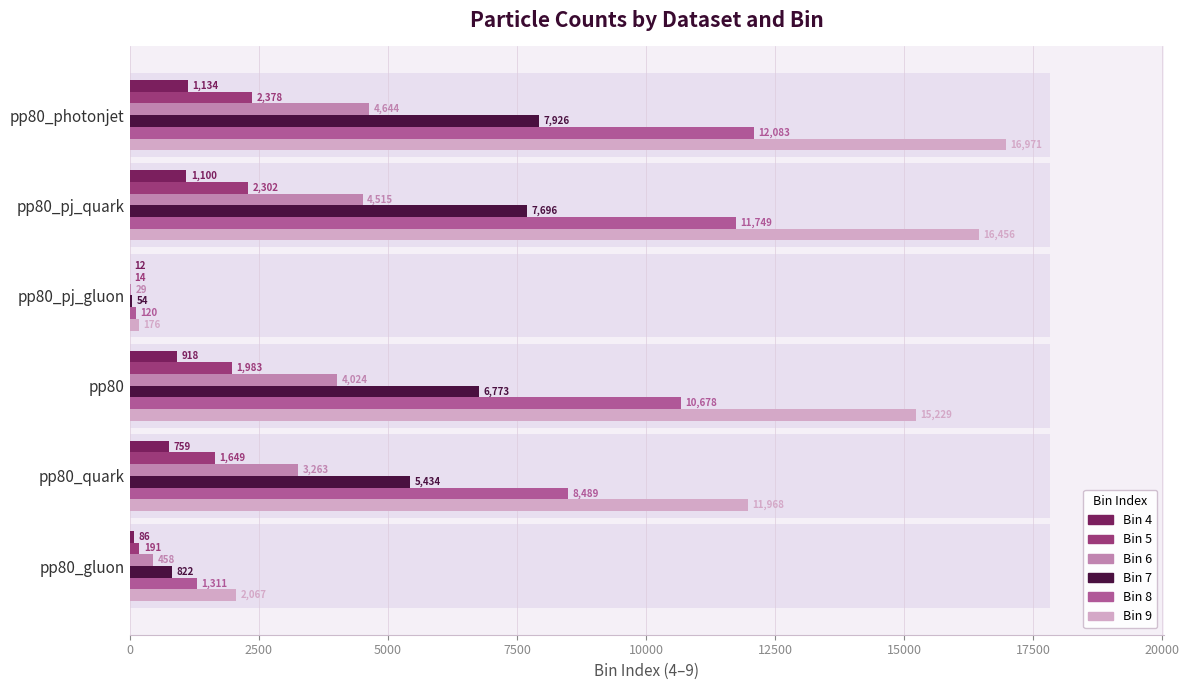

Rank the series by their maximum value, from highest to lowest.

val_9, val_8, val_7, val_6, val_5, val_4